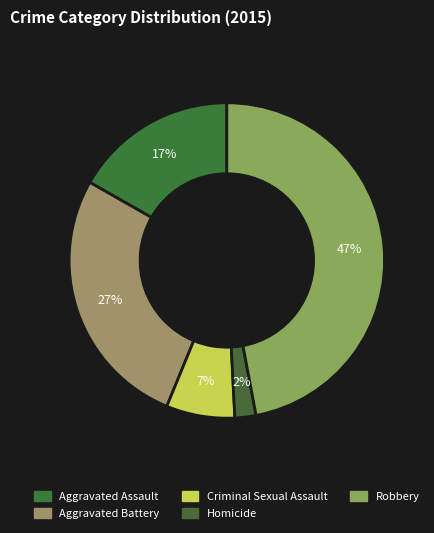

Does Aggravated Battery represent more than half of the total?

No